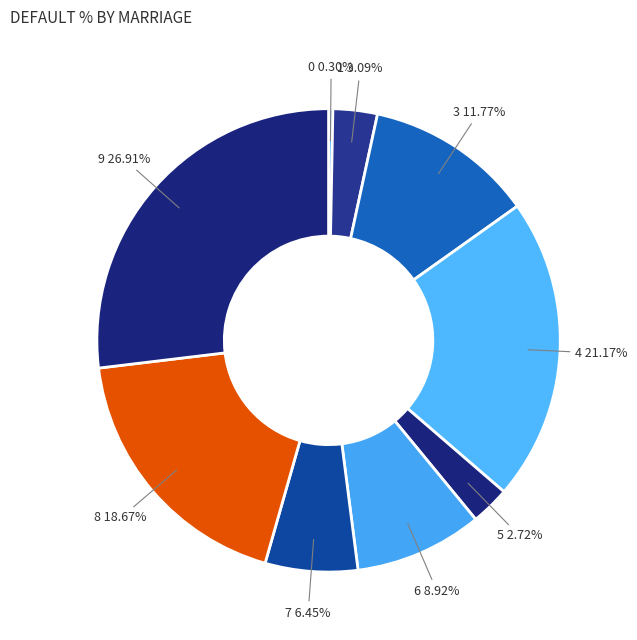

Count the number of slices in the pie.

9